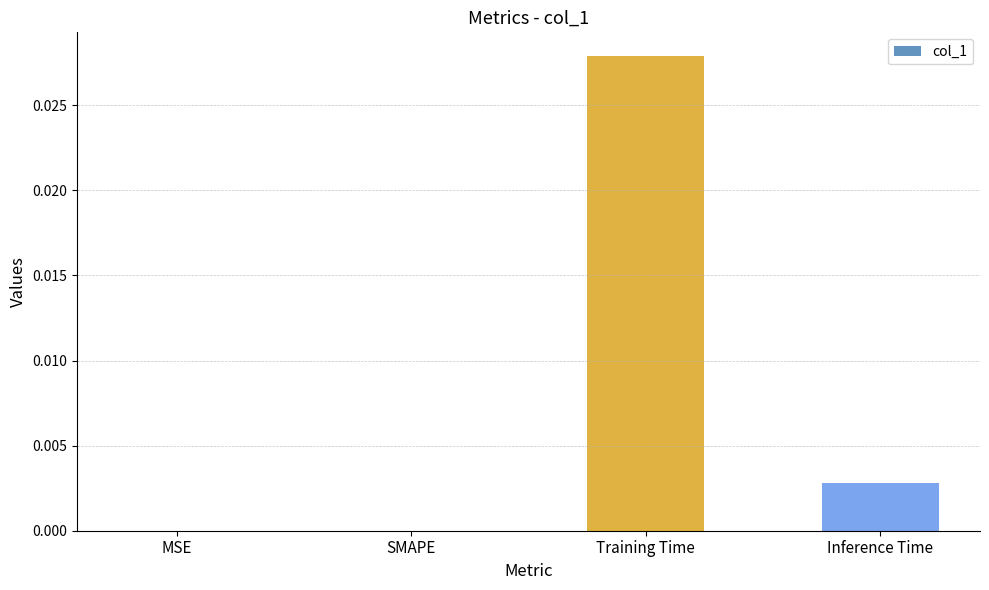

Which has a higher value, Inference Time or Training Time?

Training Time